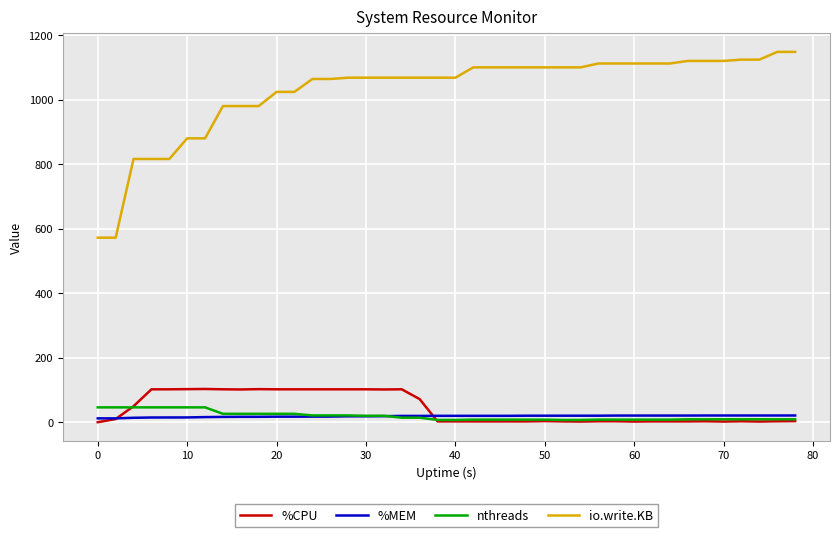

True or false: io.write.KB and nthreads cross at least once.

False